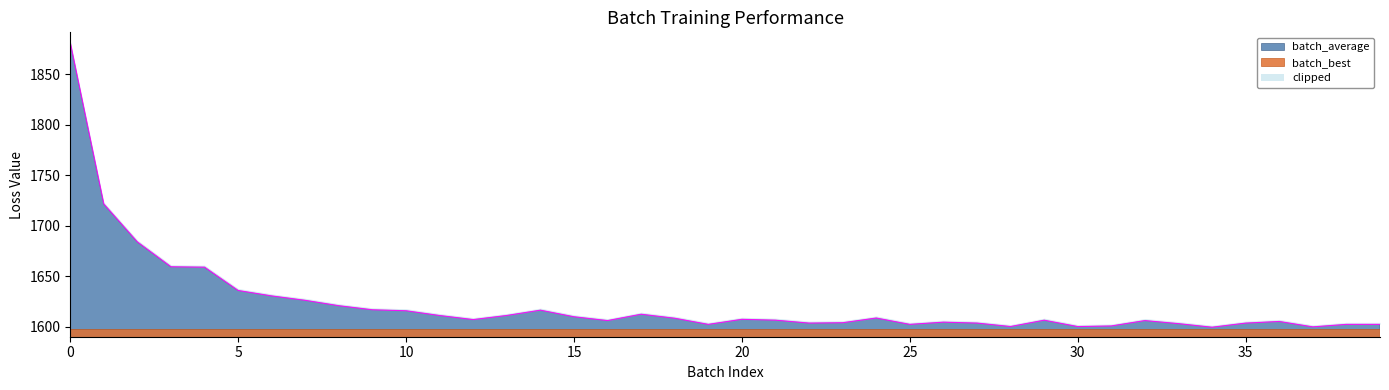

The chart shows a value of 1116.4 at 20. True or false?

False